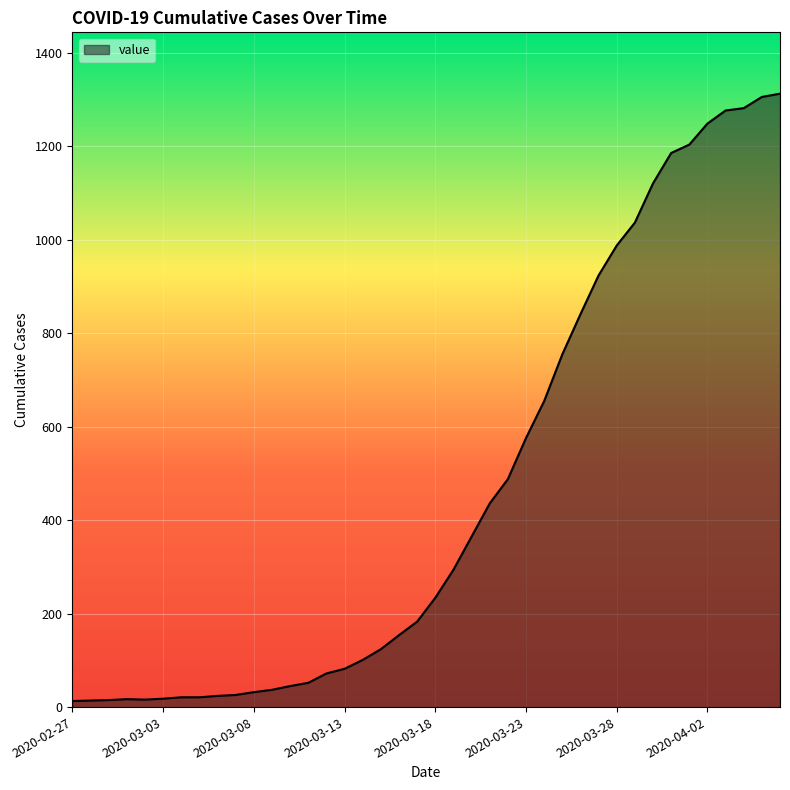

What is the difference between the maximum and minimum values?

1300